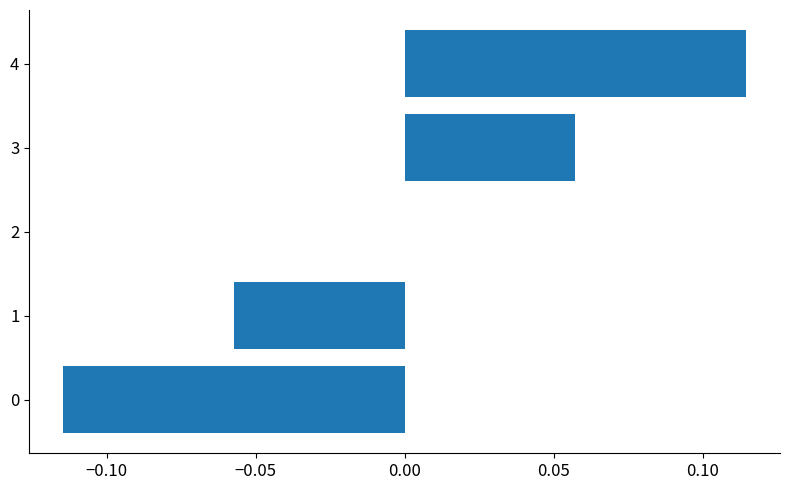

The value at 0 is -0.0. True or false?

False